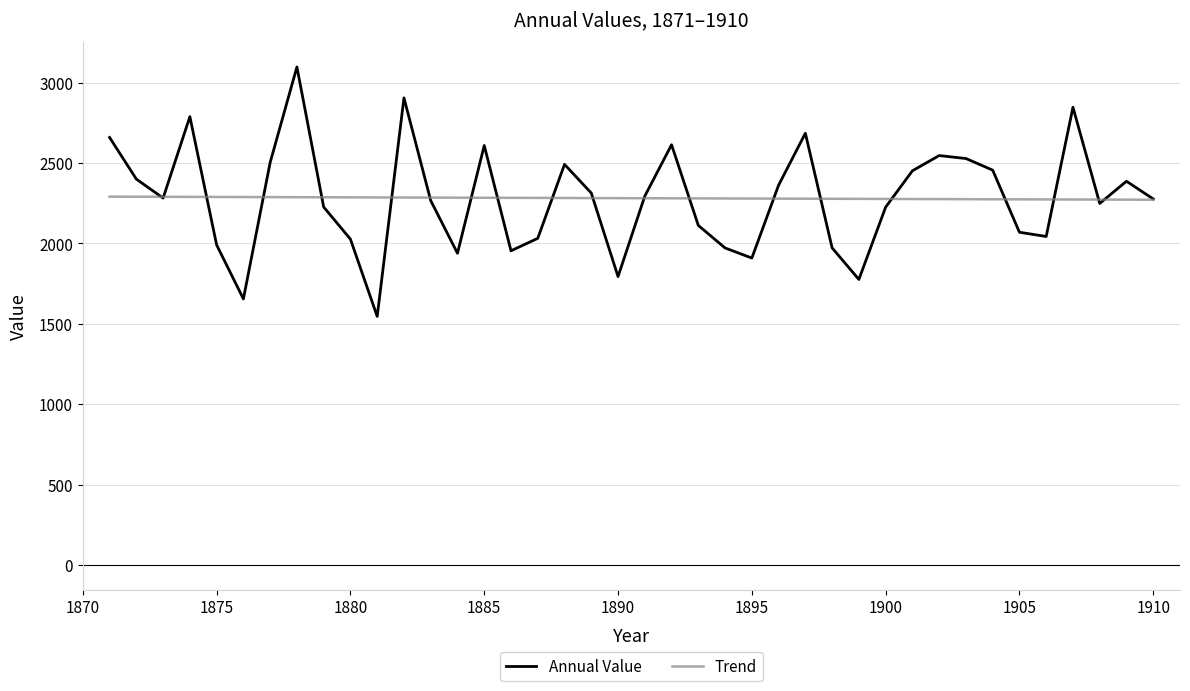

What is the minimum value for Annual Value?

1546.2